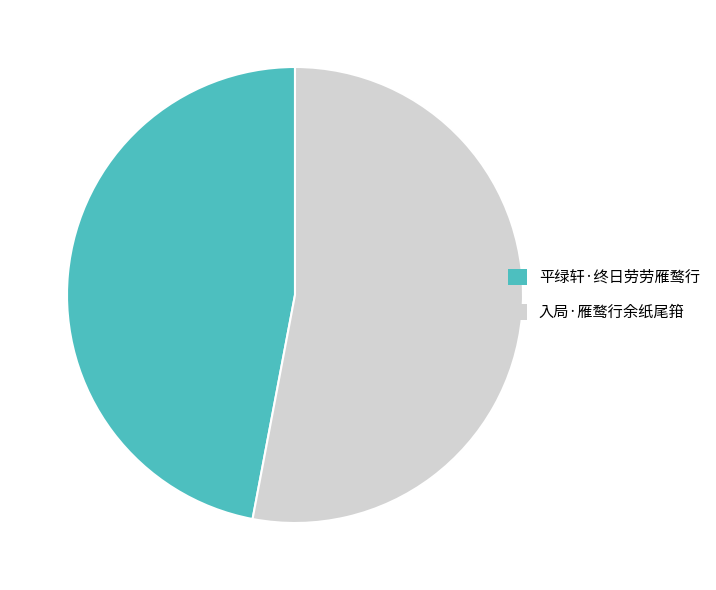

Combined, do 入局·雁鹜行余纸尾箝 and 平绿轩·终日劳劳雁鹜行 account for over 50%?

Yes